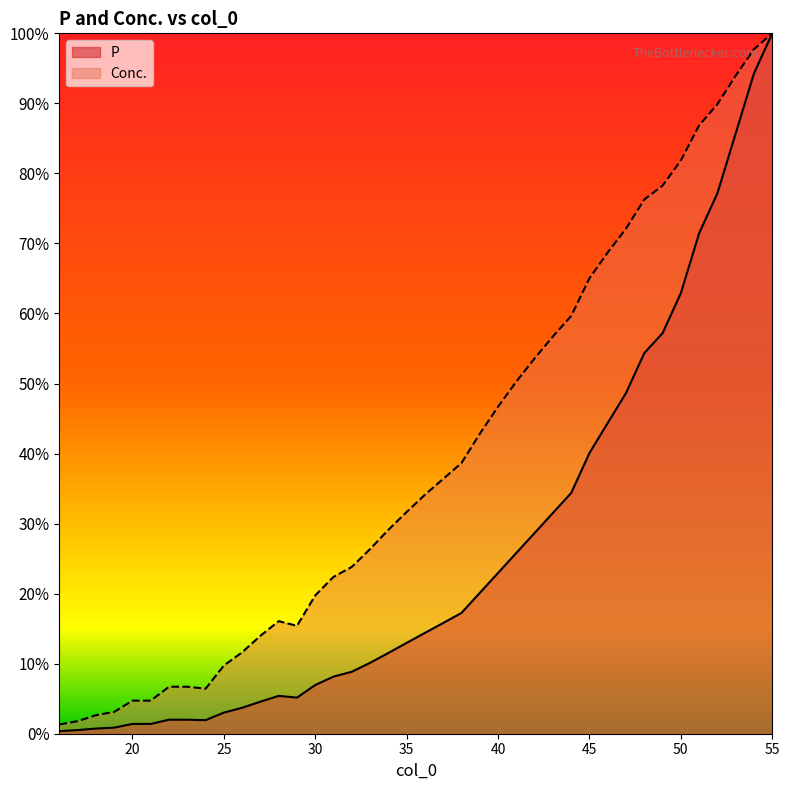

True or false: P and Conc. intersect in this chart.

False